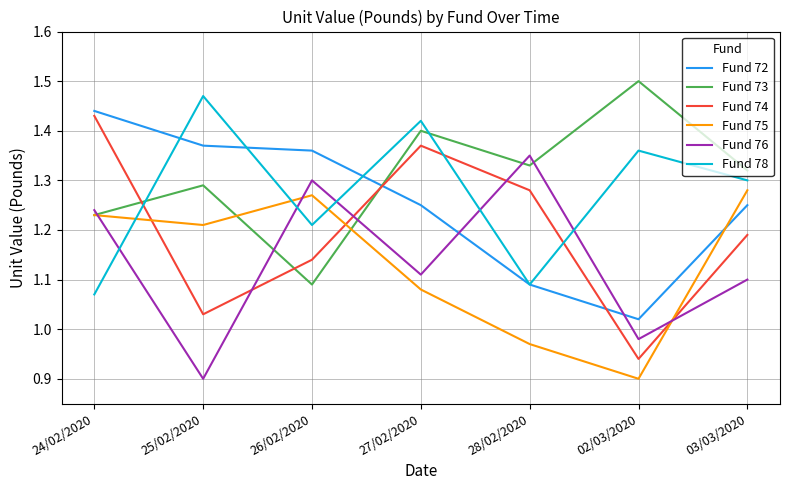

Where is the first local maximum for Fund 74?

27/02/2020